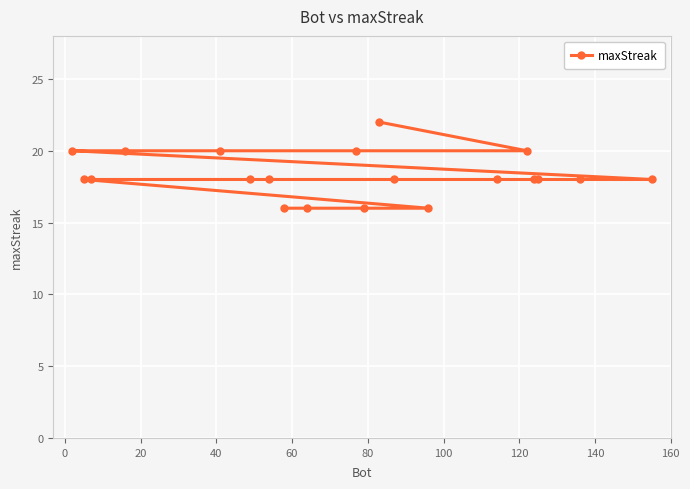

Reading left to right, extract all data points from this chart.

20	18	18	20	20	18	18	16	16	20	16	22	18	16	18	20	18	18	18	18